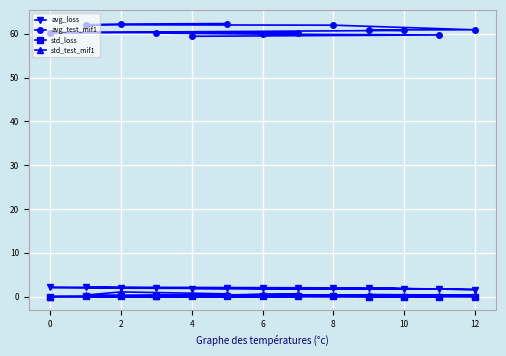

At how many categories does at least one series exceed 30?

13